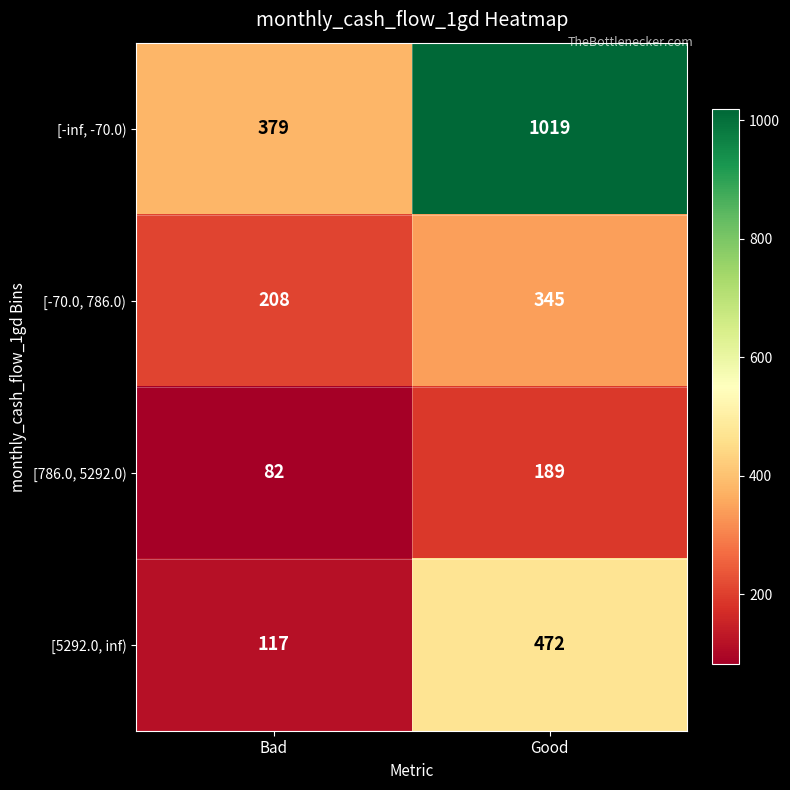

What is the difference between the highest and lowest values at Good?

830